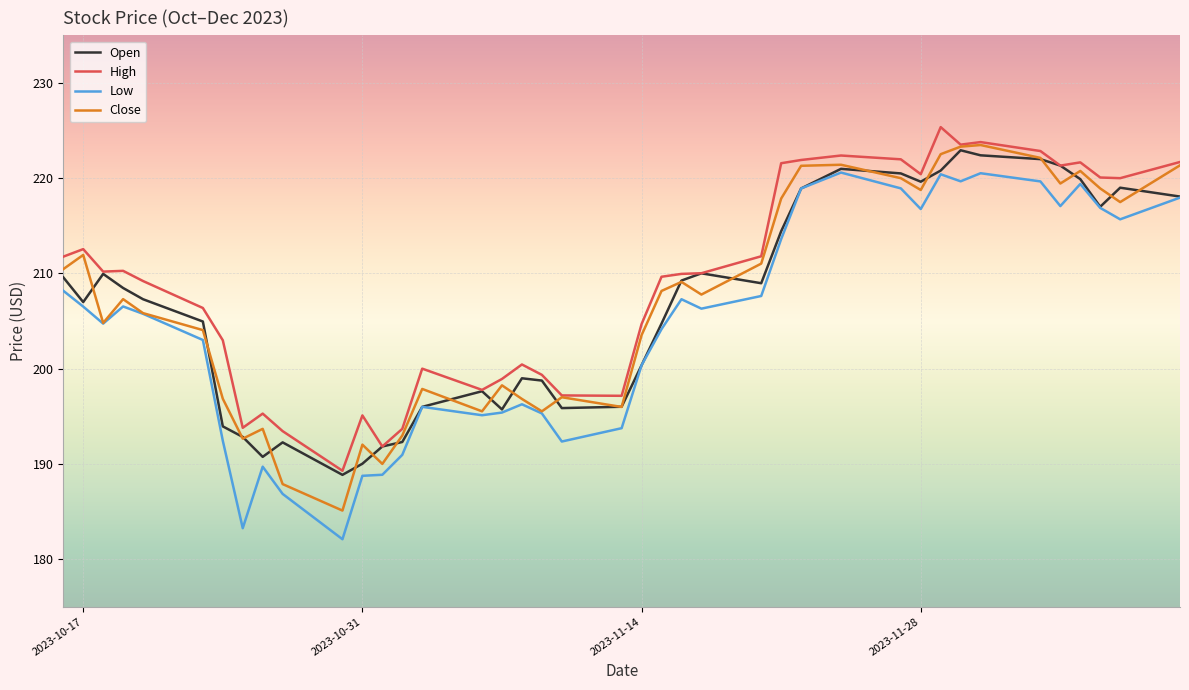

Which series has the widest spread of values?

Low